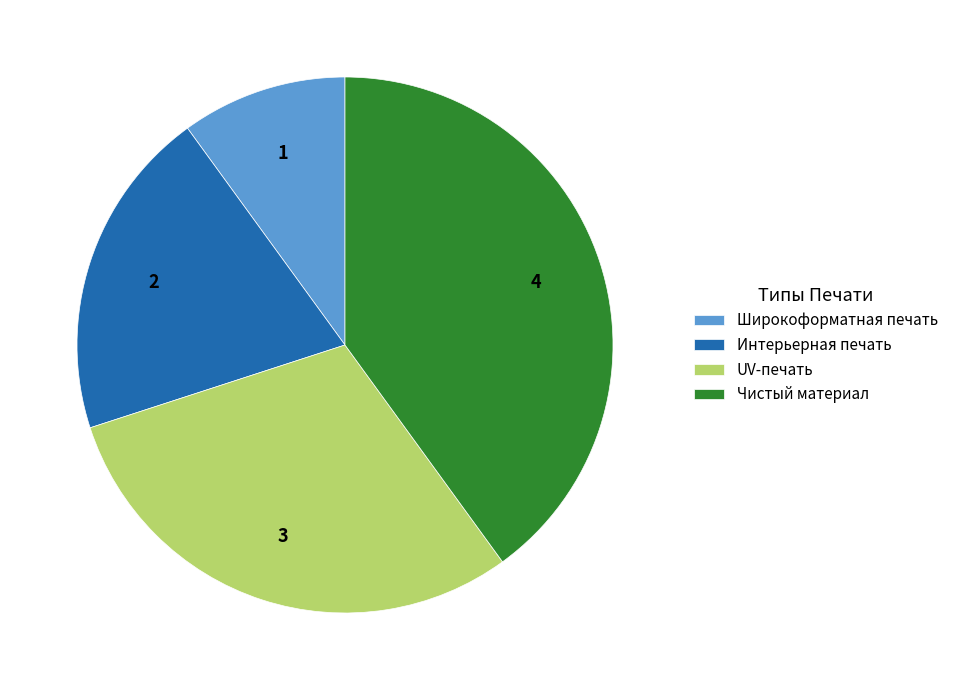

What is the largest slice in the pie chart?

Чистый материал